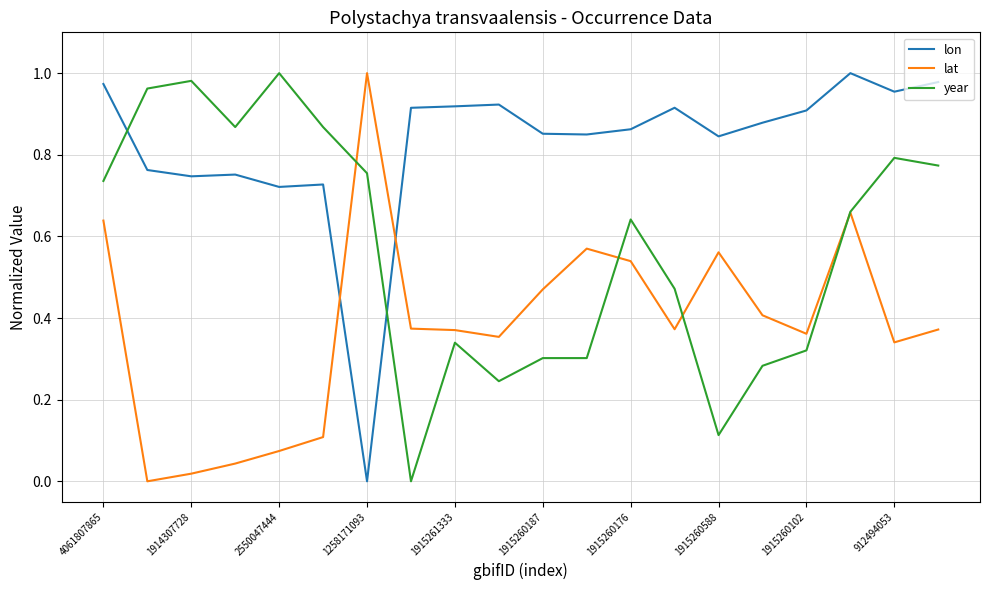

True or false: lon and year cross at least once.

True